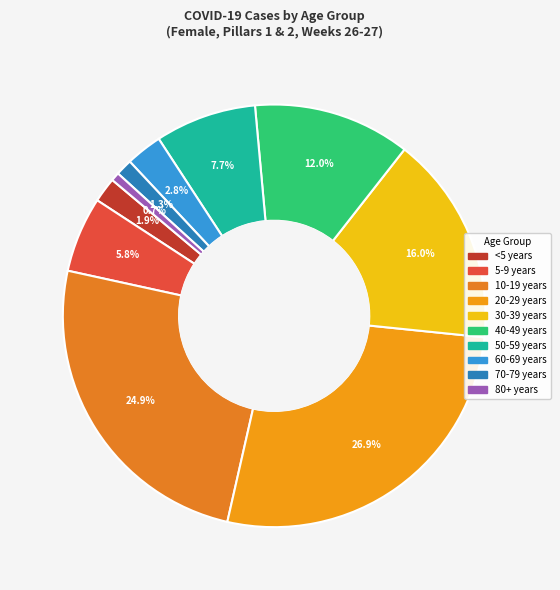

How many slices are in this pie chart?

10